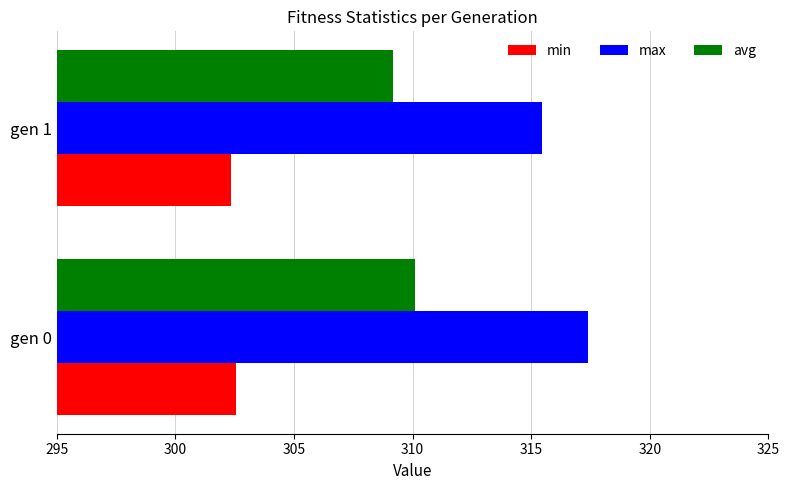

Is the value of avg at gen 0 greater than the value of min at gen 1?

Yes